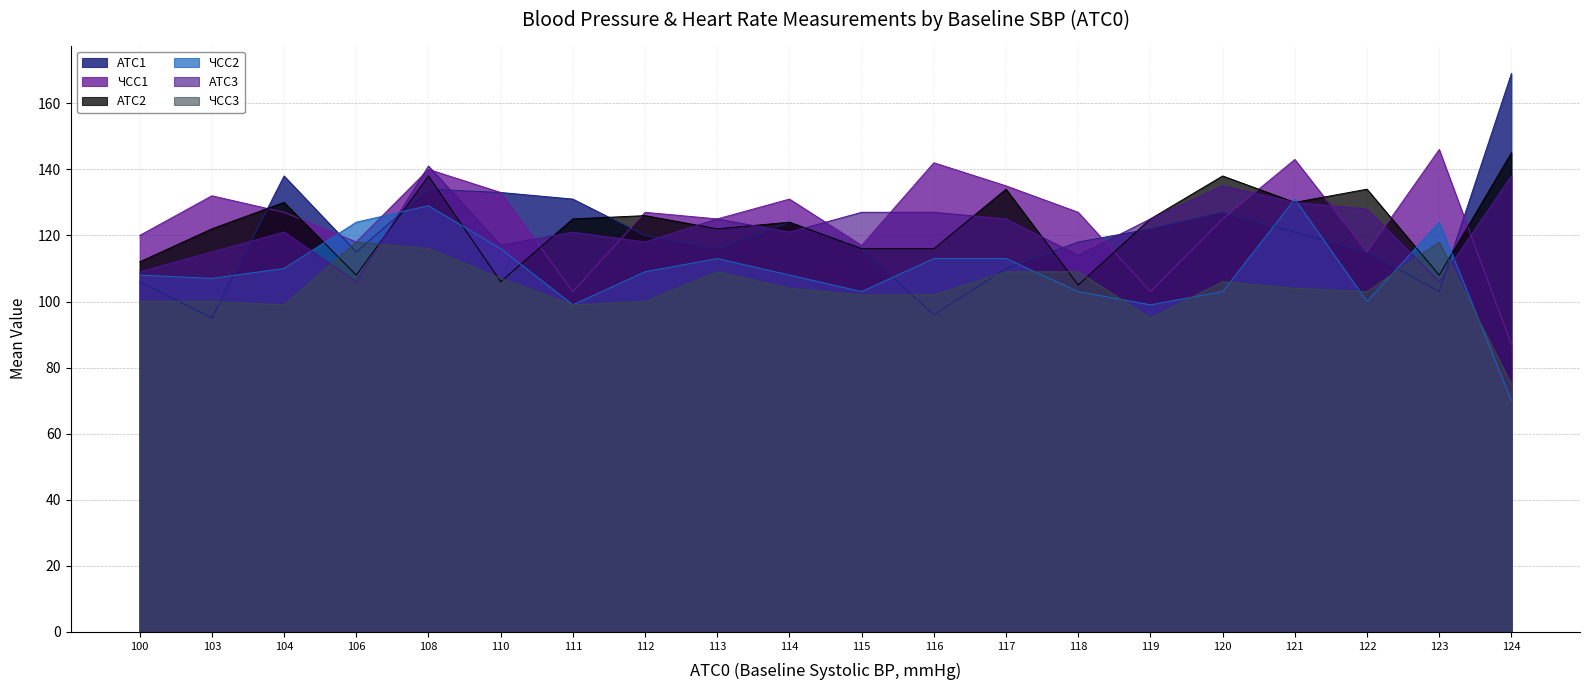

What is the value of the ЧСС2 point at the 2nd from the left?

107